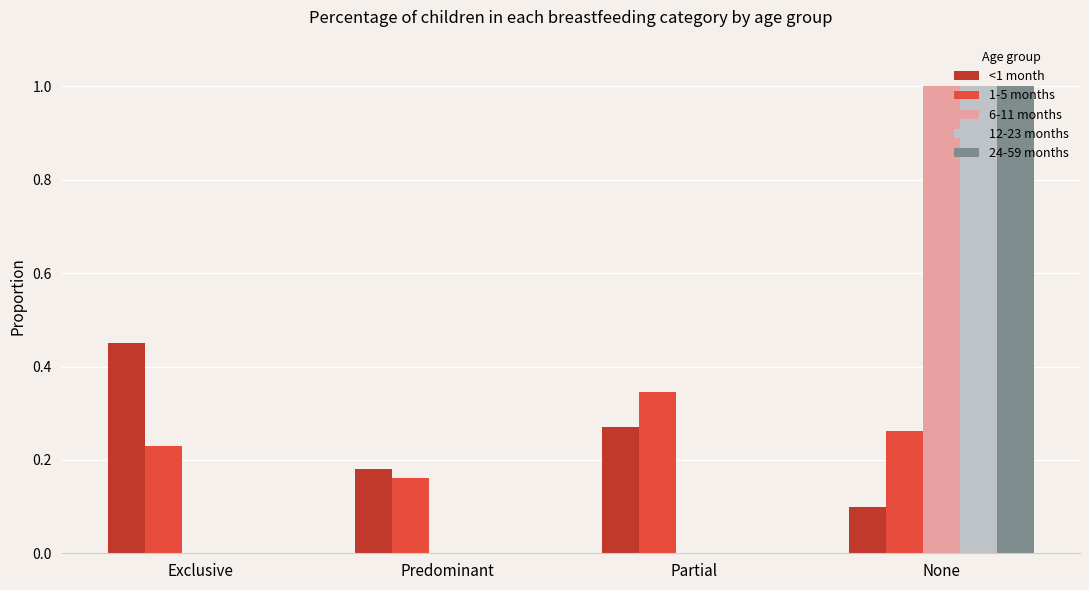

The value of 24-59 months at Exclusive is 0.5. True or false?

False